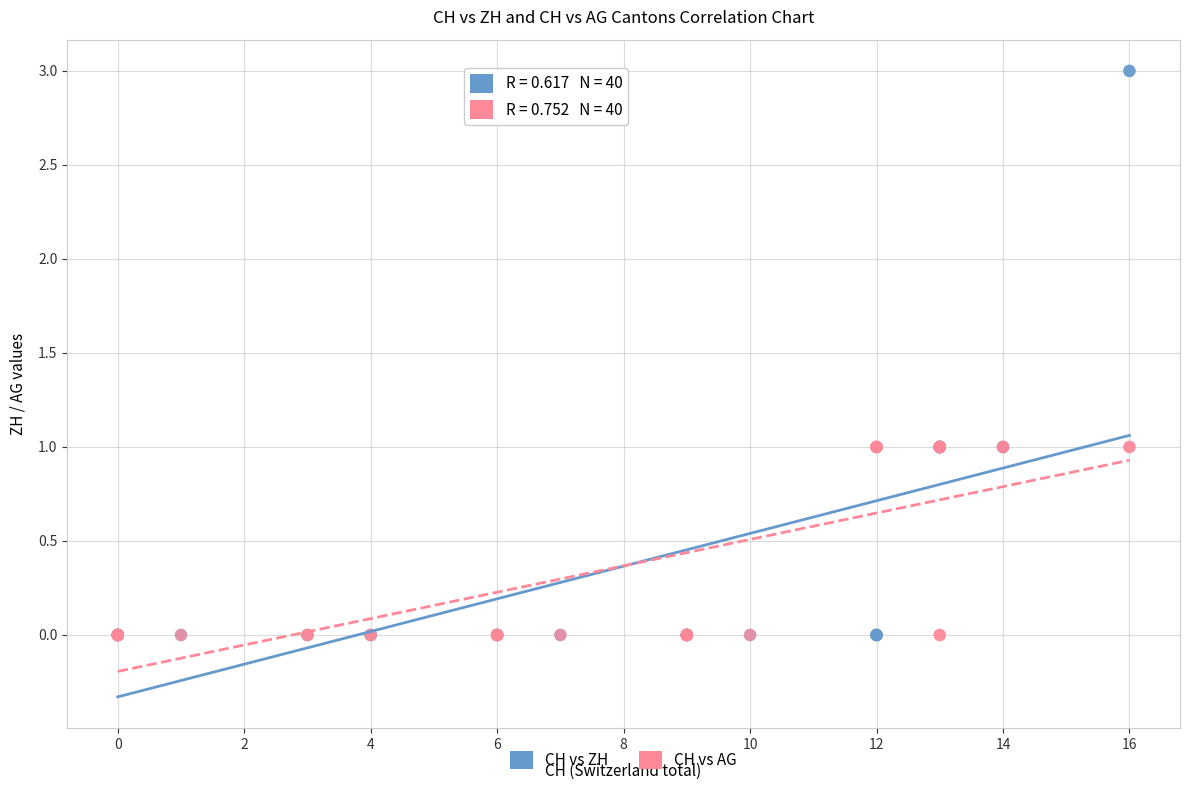

What are all the series names shown in the legend?

CH vs ZH, CH vs AG